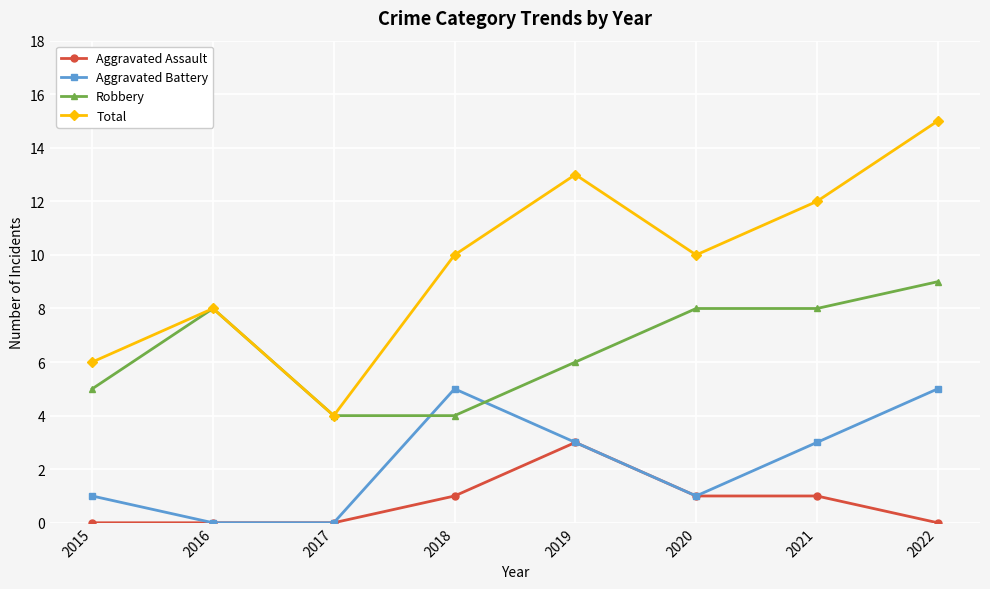

How many distinct data groups are displayed?

4